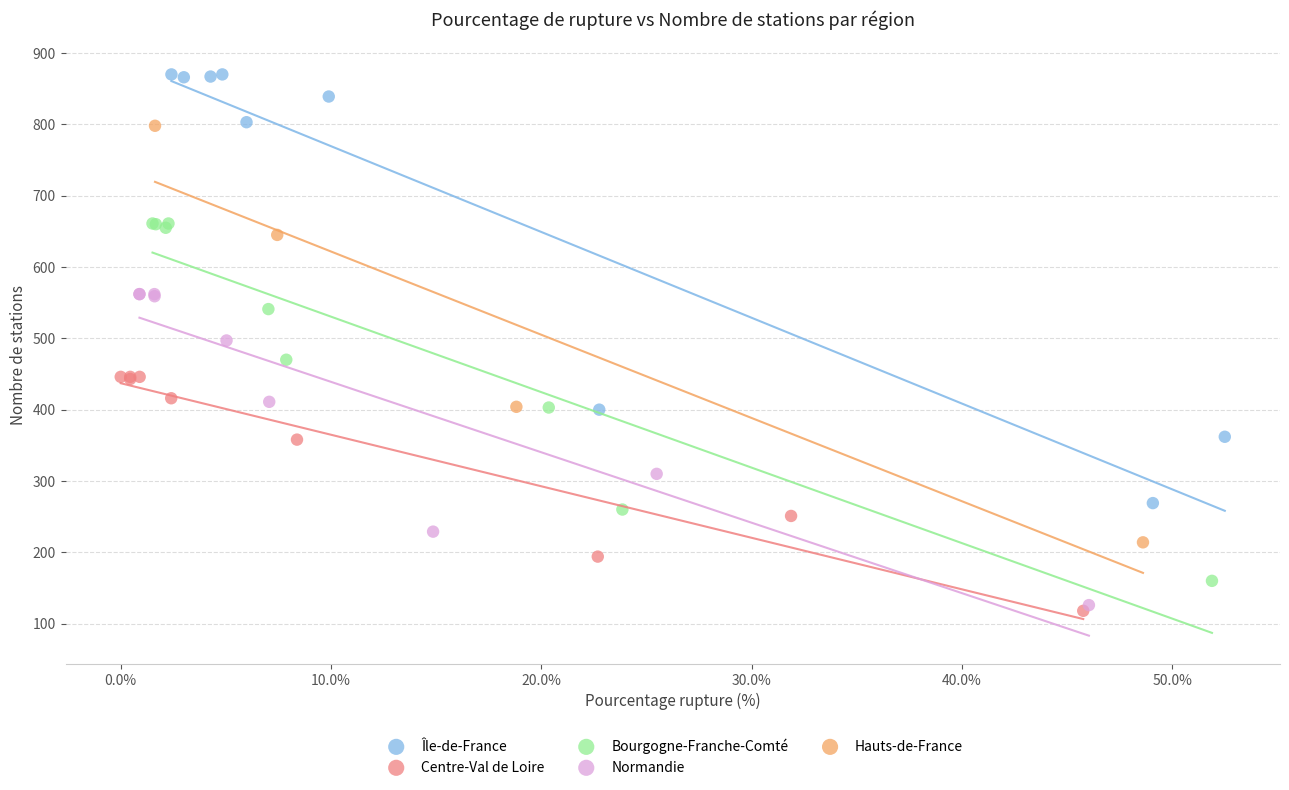

Which series has the largest Y range (max minus min)?

Île-de-France